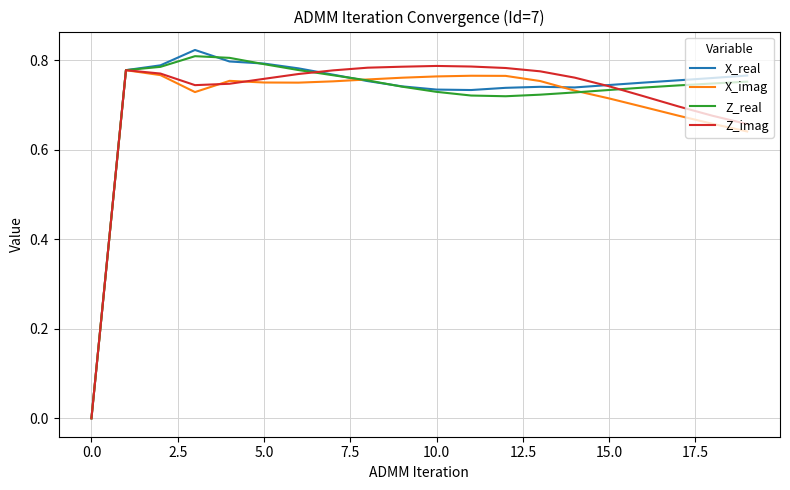

True or false: X_imag and Z_imag intersect in this chart.

True